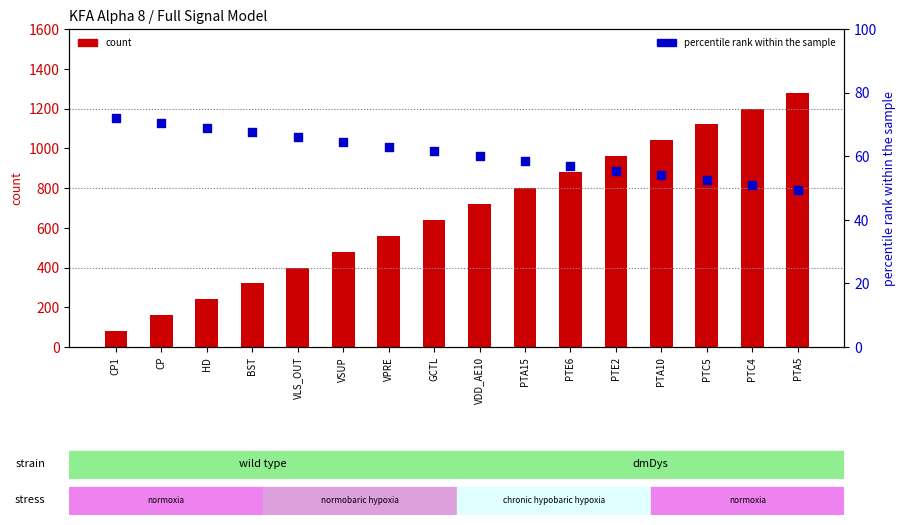

Which series has the largest Y range (max minus min)?

count